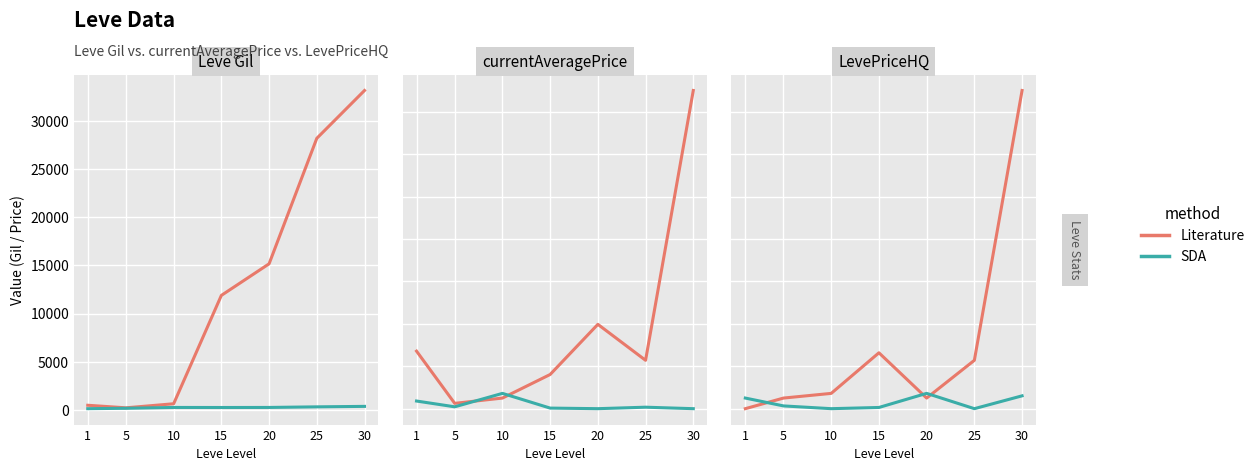

Is it true that SDA equals 2757 at 10?

False